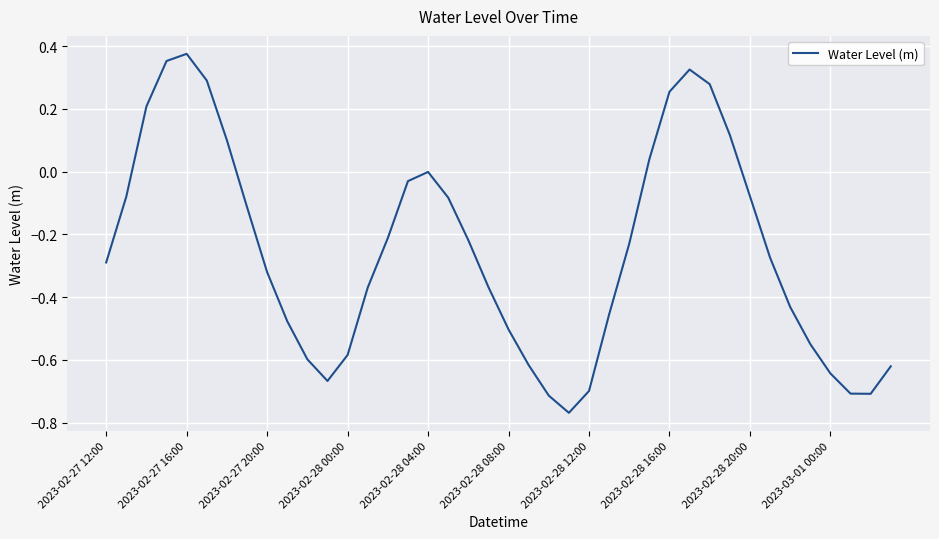

What is the difference between the maximum and minimum values?

1.1